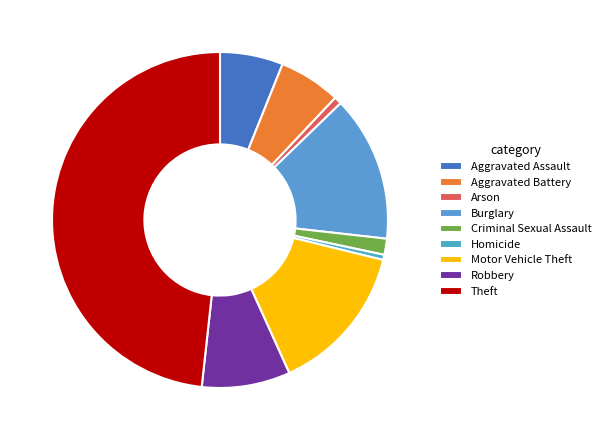

Combined, what portion of the pie is Aggravated Assault and Criminal Sexual Assault?

7.6%